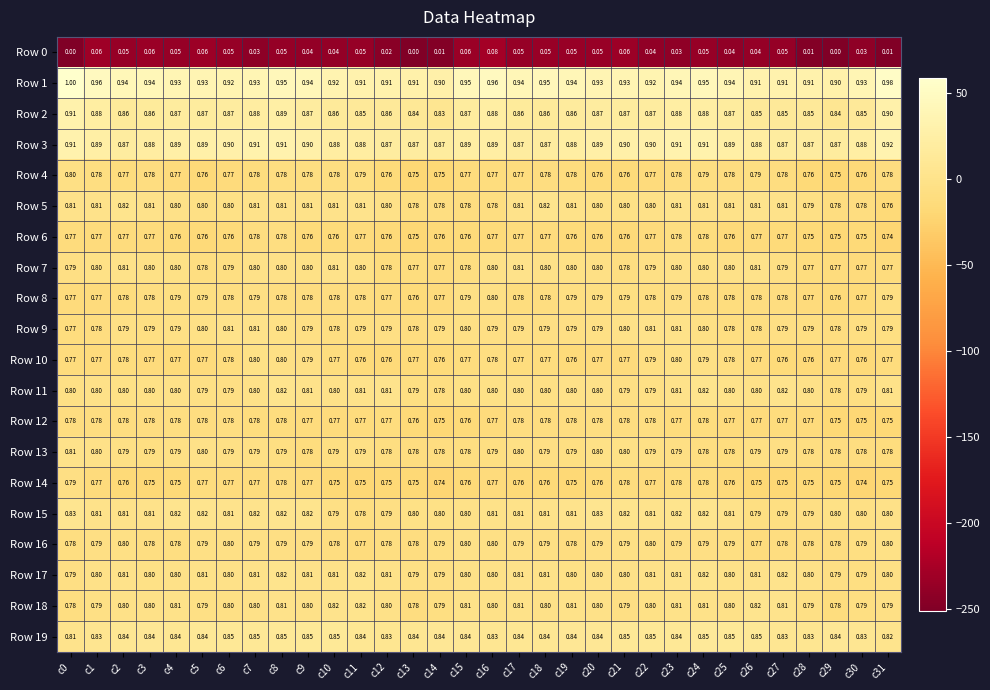

Is the value of Row 6 at c5 greater than the value of Row 10 at c20?

No